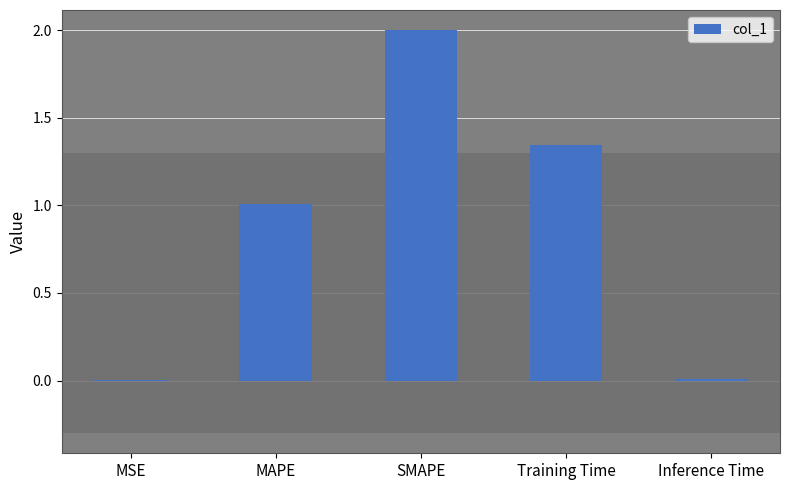

What is the label of the 2nd bar from the right?

Training Time